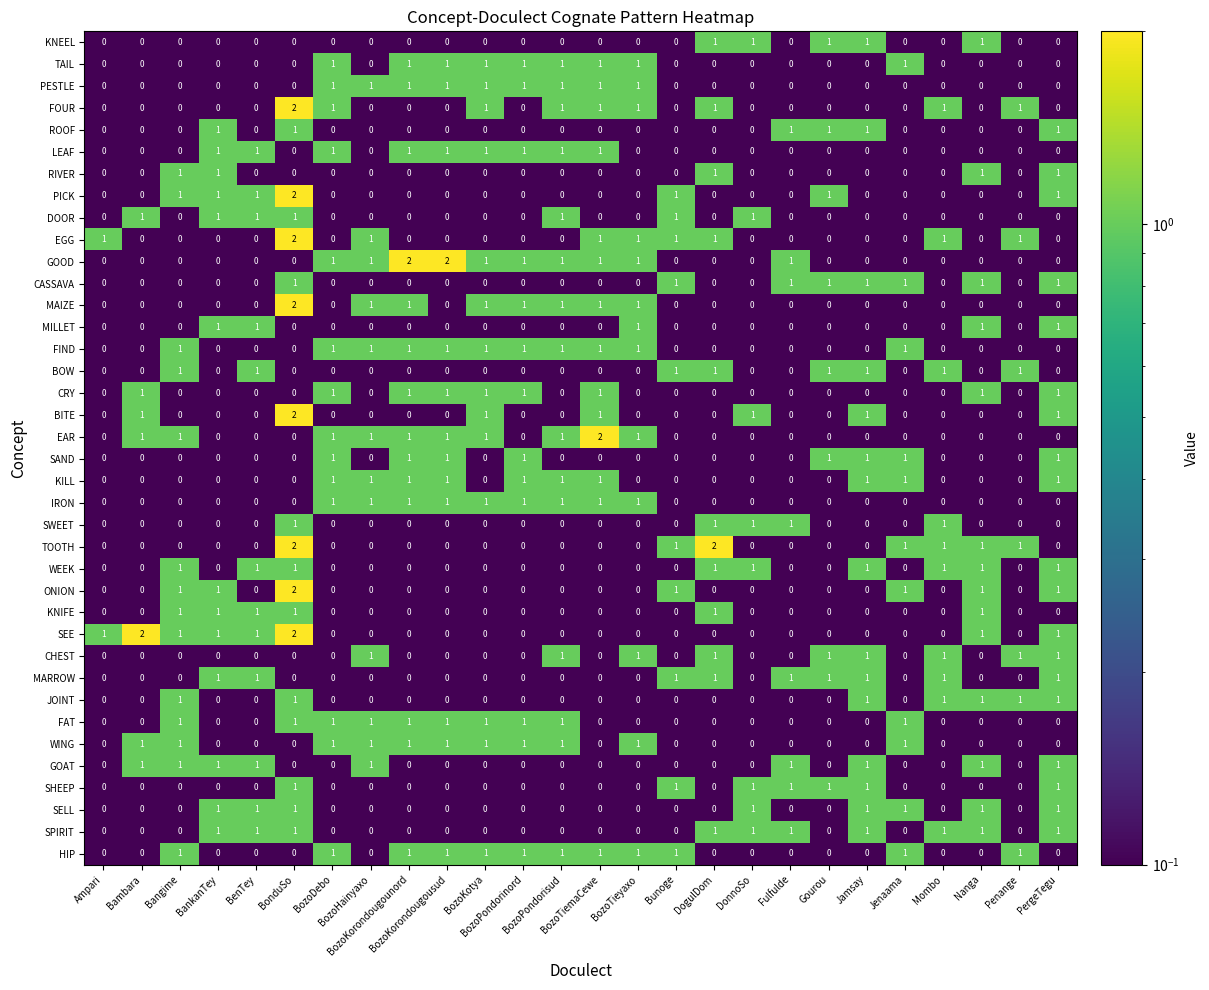

What is the sum of all KNEEL values?

5